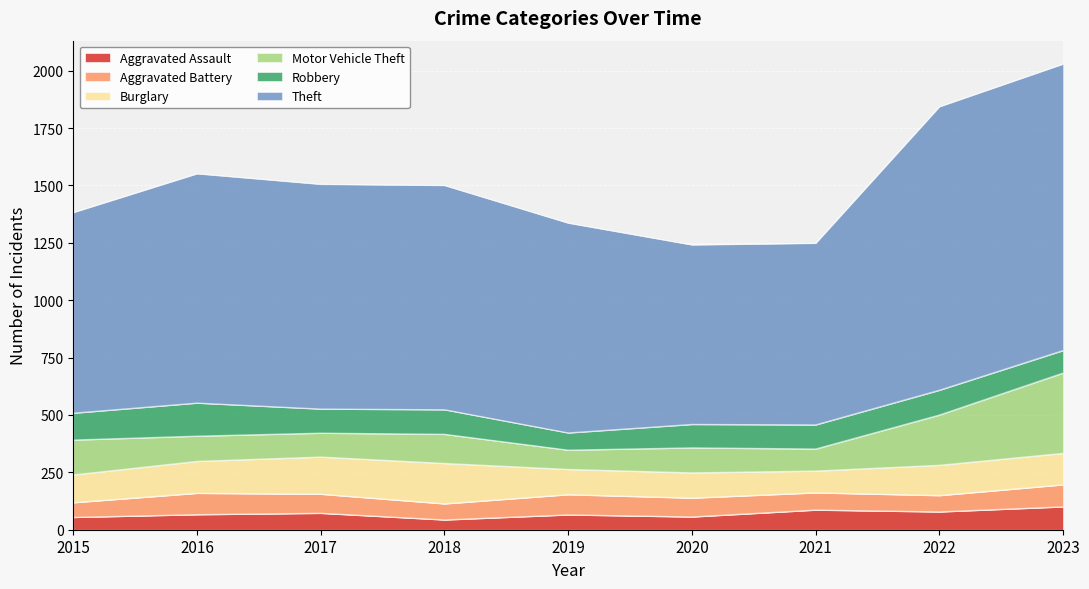

What is the total value across all series at 2016?

1551